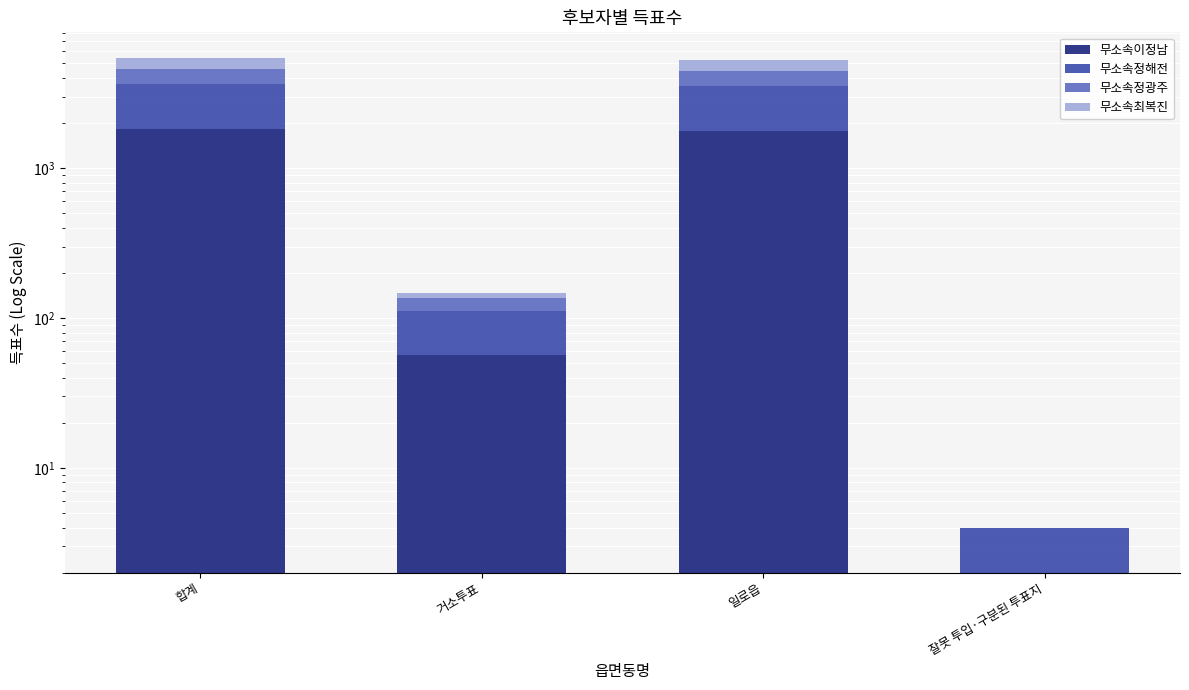

Which has a higher value, 일로읍 or 거소투표?

일로읍